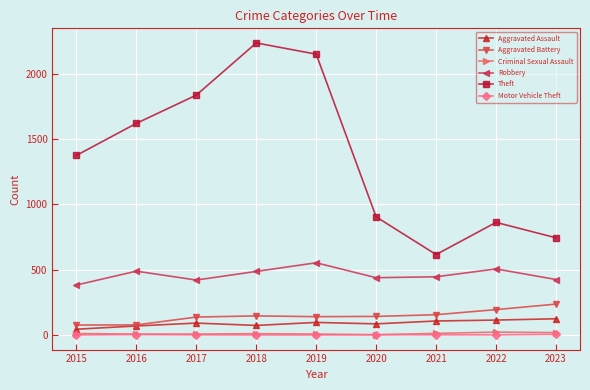

How many lines are shown in the chart?

6